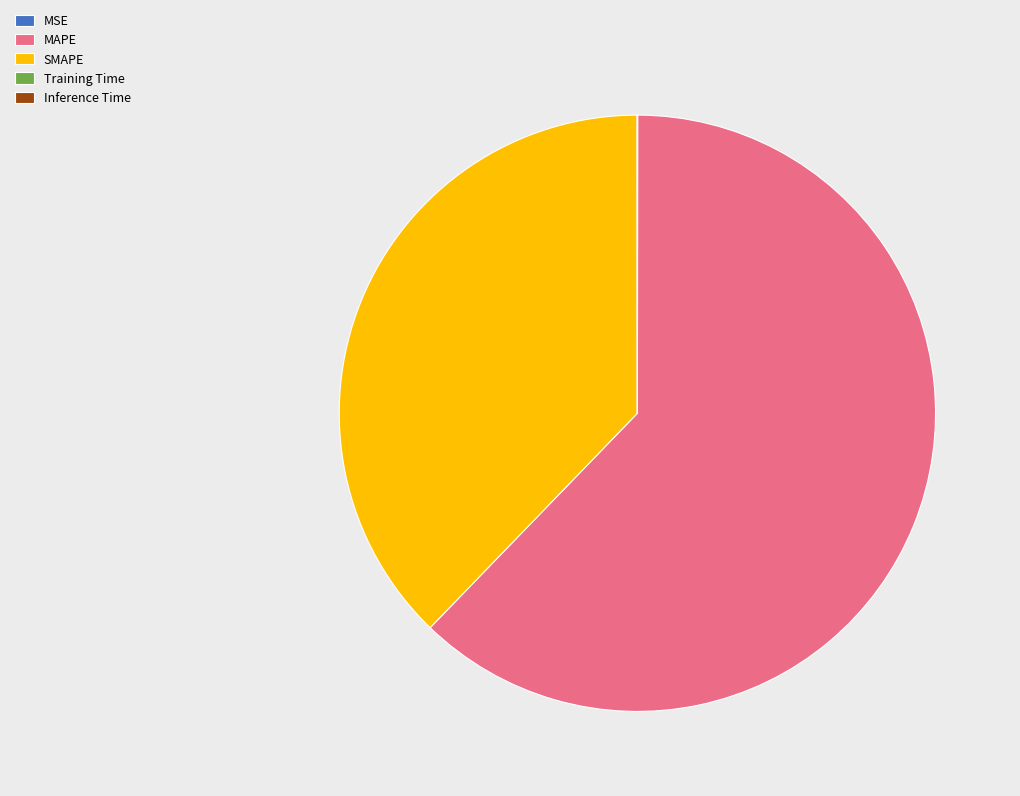

Which category has the biggest portion of the pie?

MAPE